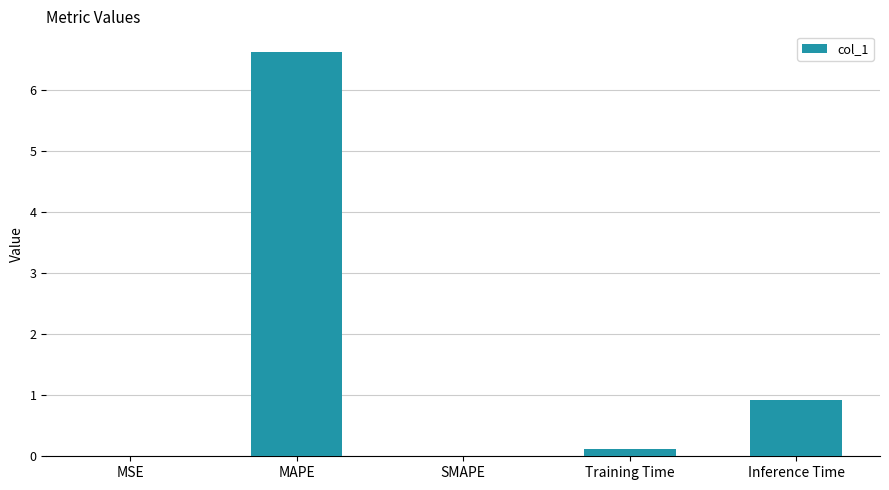

Is it true that the value at MSE is 0.0?

True